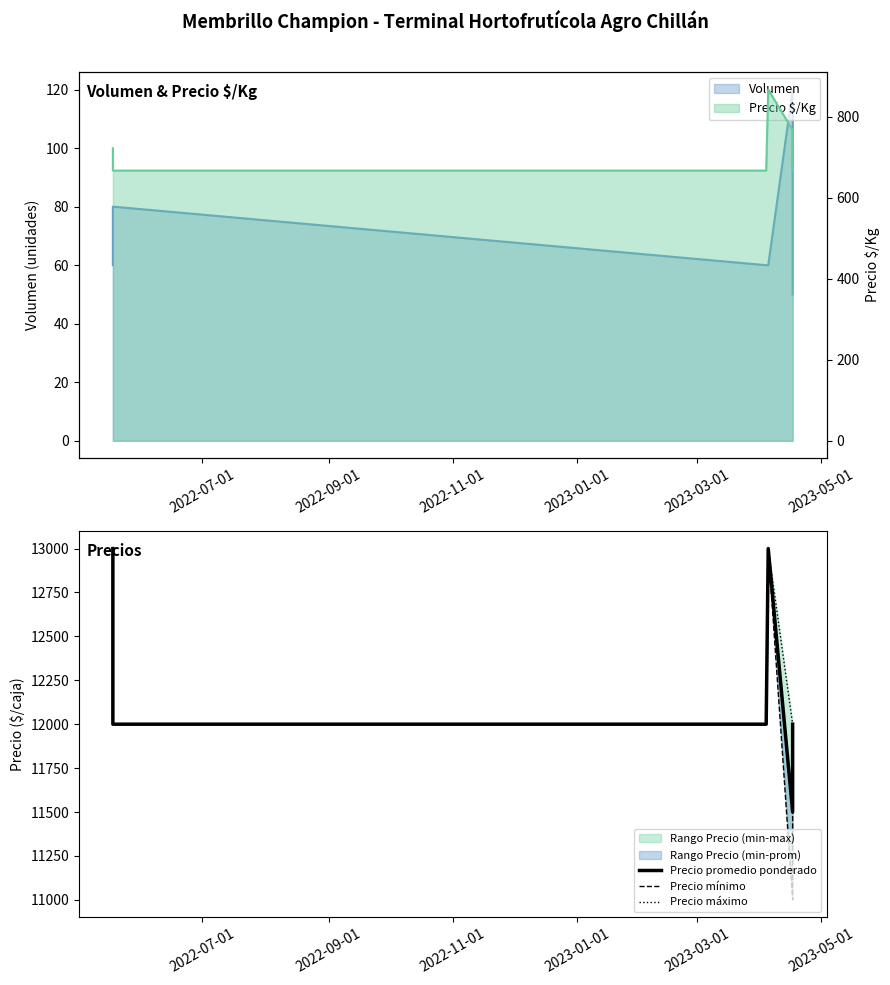

What is the minimum value shown in the chart?

11000